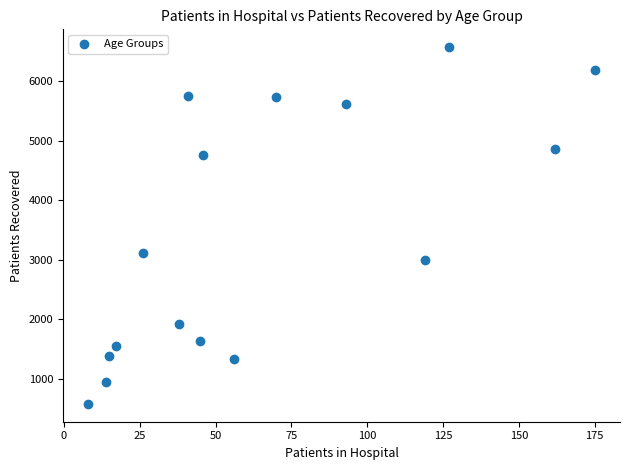

What Y value in the scatter plot is closest to 3577?

3119